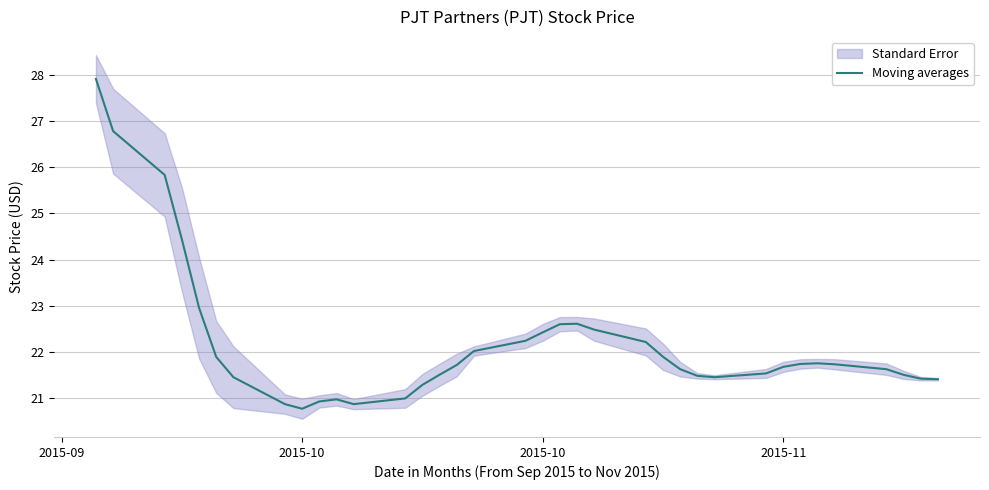

How many points are lower than both their immediate neighbors (excluding endpoints)?

3